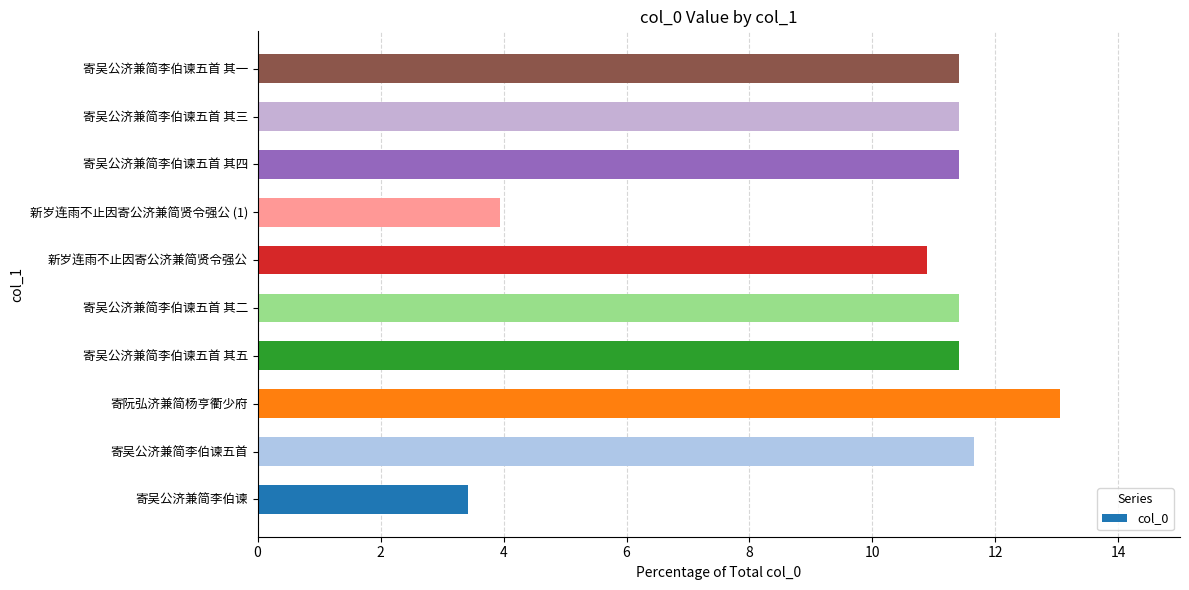

What is the average value?

10.0